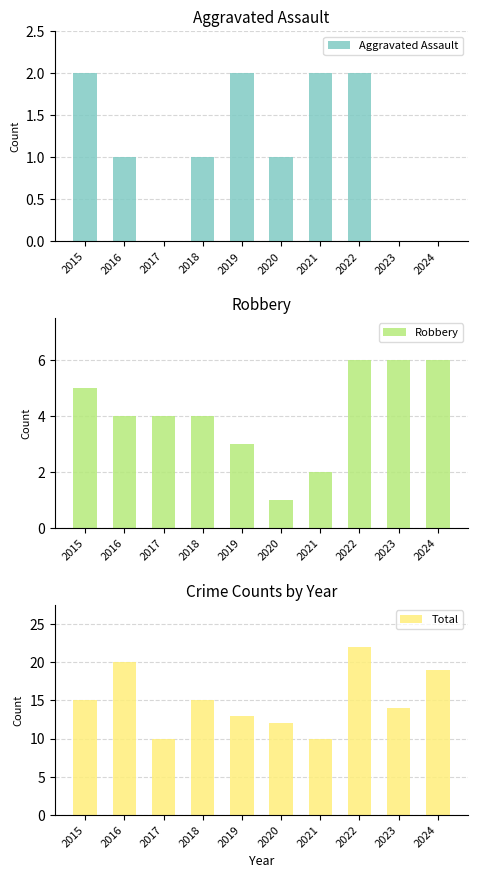

Between 2024 and 2023, which is larger?

2024